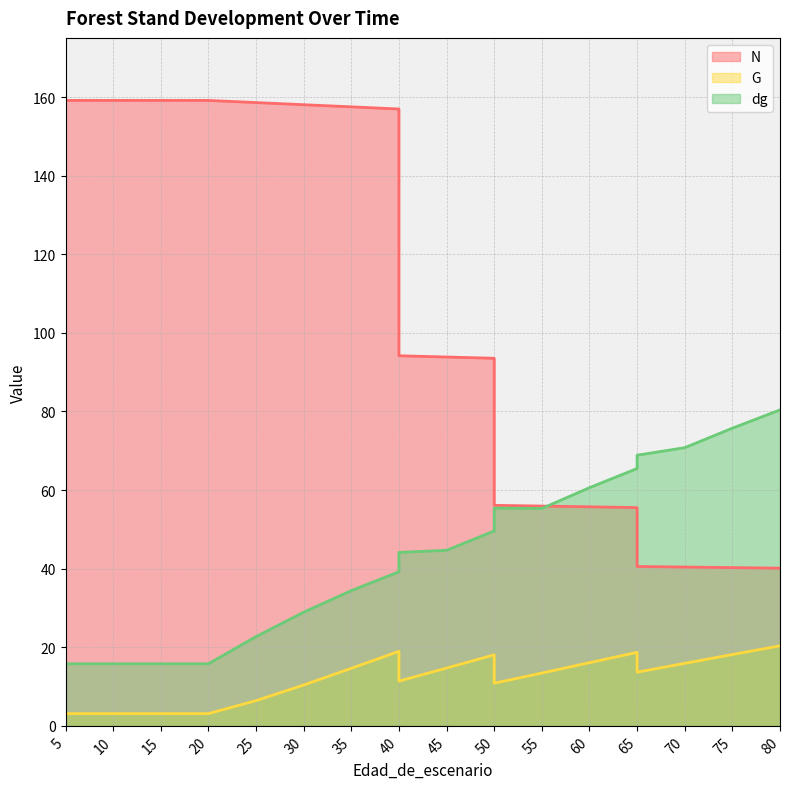

The N series shows 237.7 at 30. True or false?

False